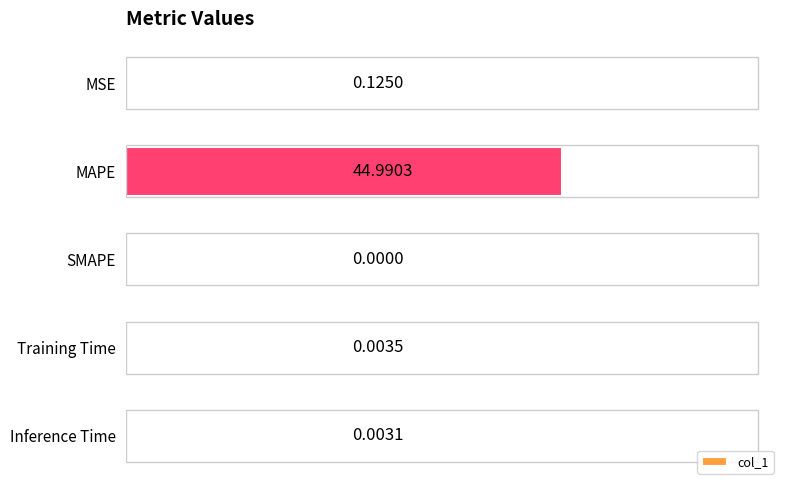

At which label is the value closest to 22?

MSE